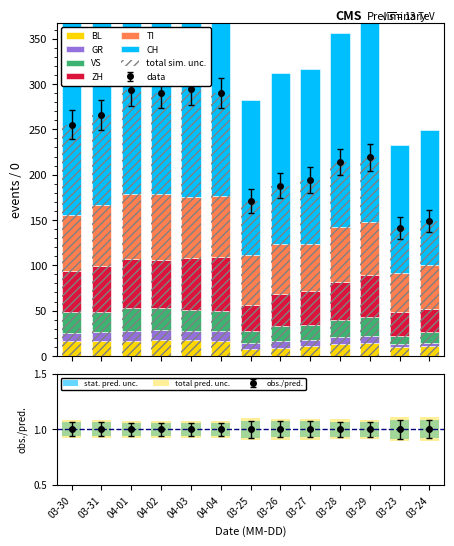

List the labels in order of CH value, largest first.

04-03, 04-01, 04-02, 04-04, 03-31, 03-30, 03-29, 03-28, 03-27, 03-26, 03-25, 03-24, 03-23